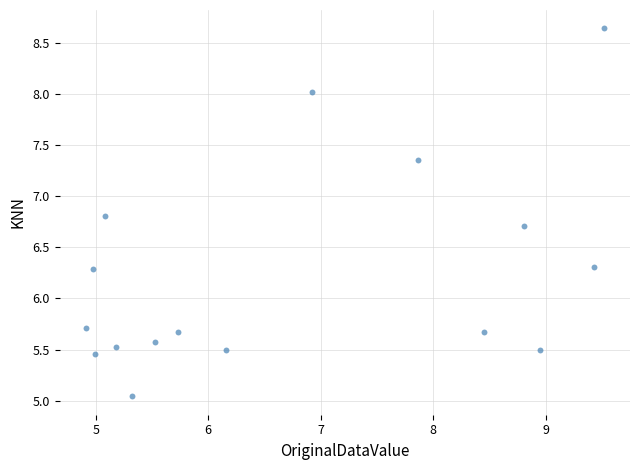

What is the range of X values (max minus min)?

4.6